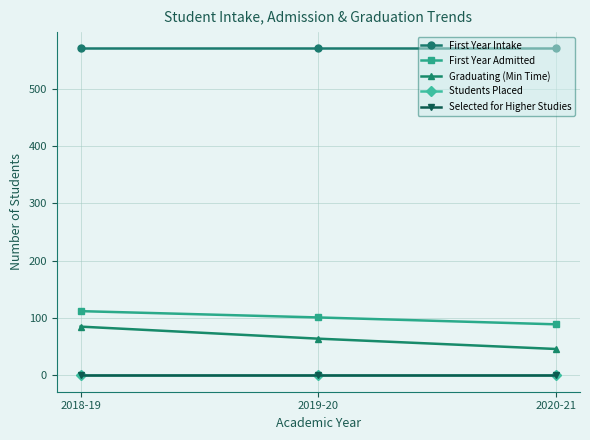

Reading left to right, list all the values displayed in this chart.

First Year Intake: 570	570	570
First Year Admitted: 112	101	89
Graduating (Min Time): 85	64	46
Students Placed: 0	0	0
Selected for Higher Studies: 0	0	0